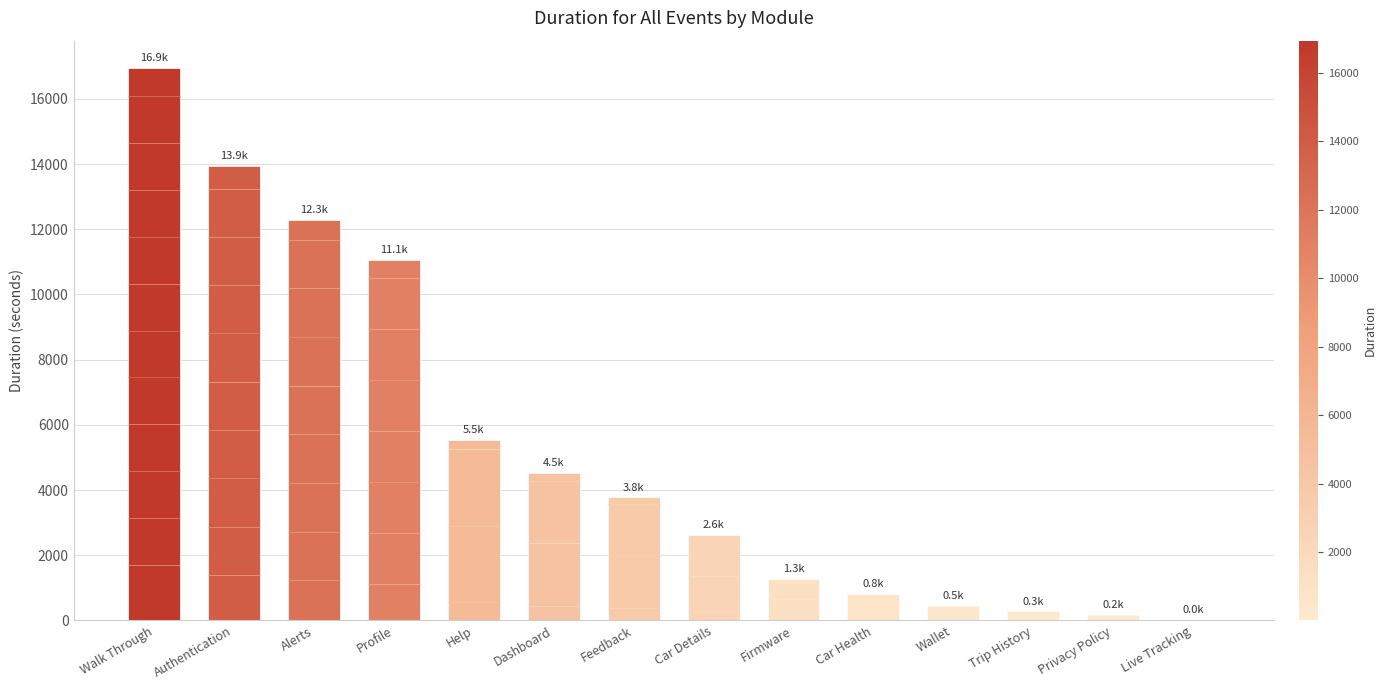

Where is the data nearest to the value 8469?

Profile